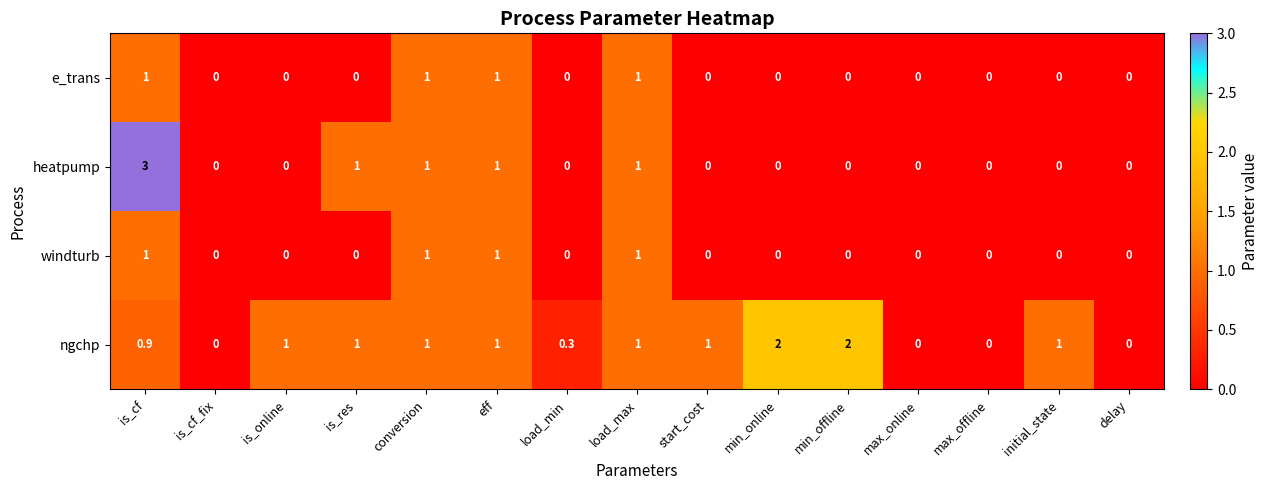

Is it true that e_trans equals 0.0 at min_offline?

True